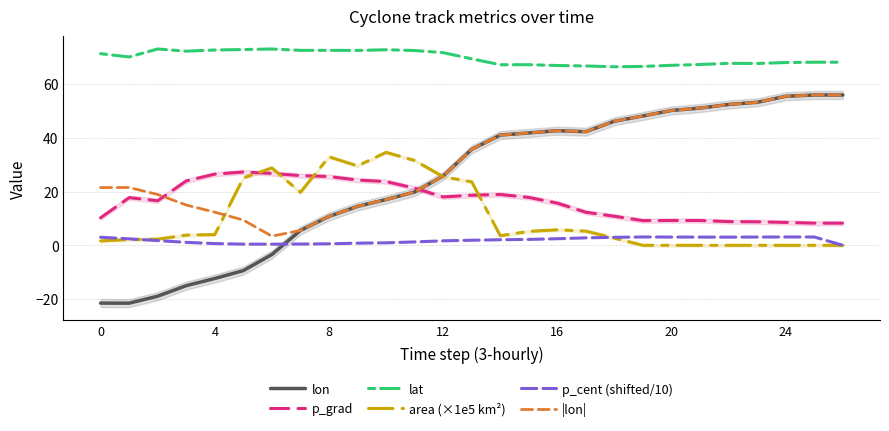

What are all the series names shown in the legend?

lon, p_grad, lat, area (×1e5 km²), p_cent (shifted/10), |lon|